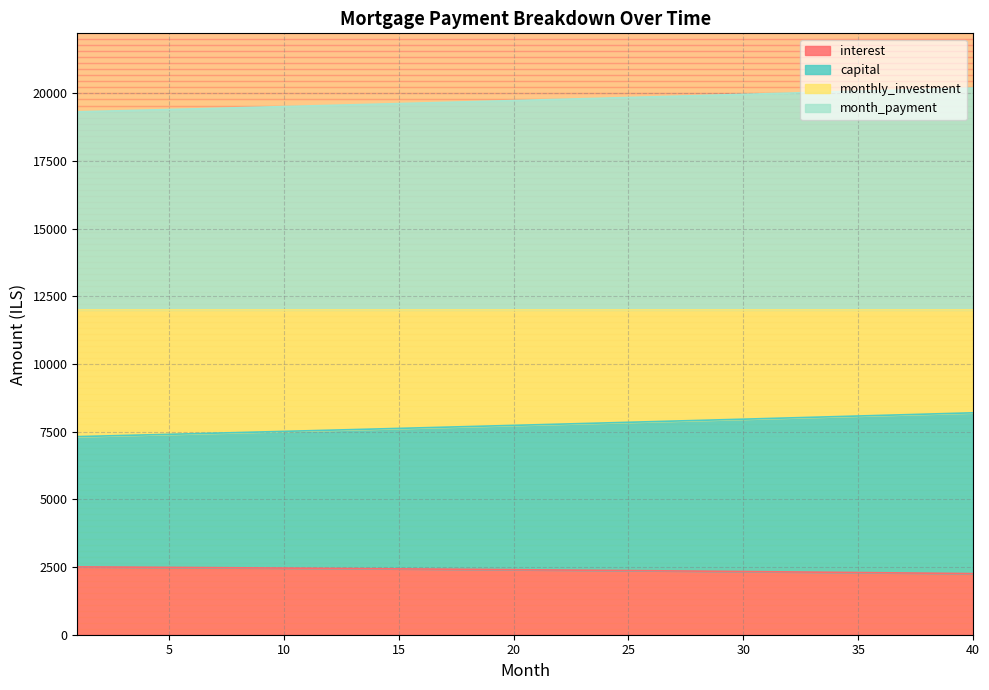

What are all the series names shown in the legend?

interest, capital, monthly_investment, month_payment